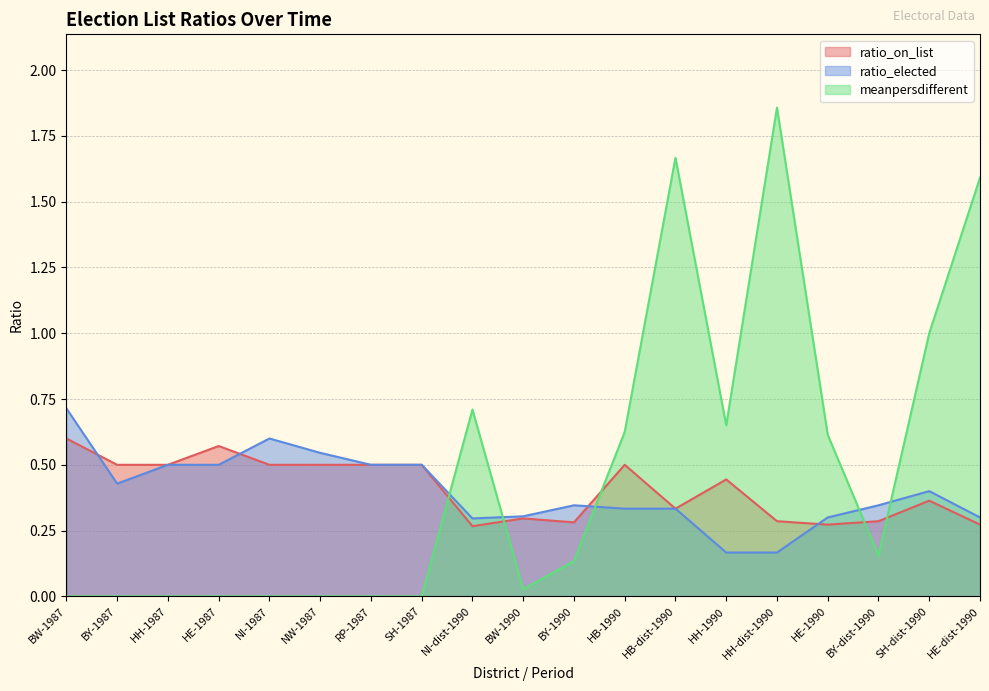

At BY-1990, list the series in order from smallest to largest.

meanpersdifferent, ratio_on_list, ratio_elected